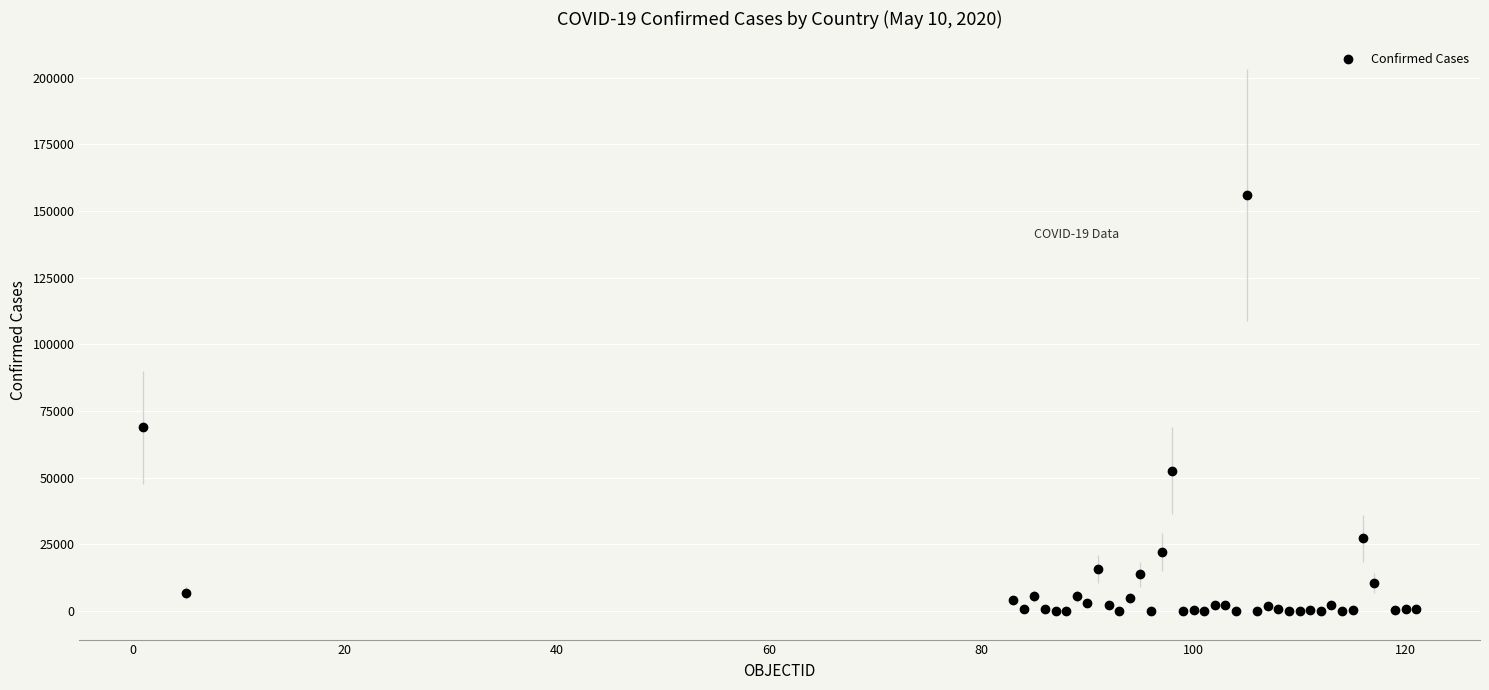

What Y value in the scatter plot is closest to 78034?

68918